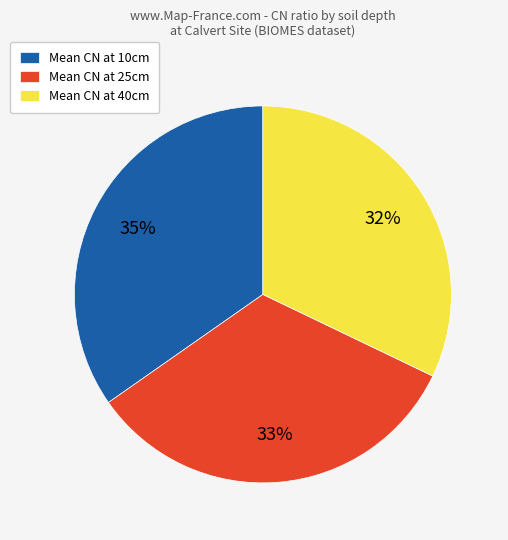

Is it true that Mean CN at 40cm is 32% of the pie?

True